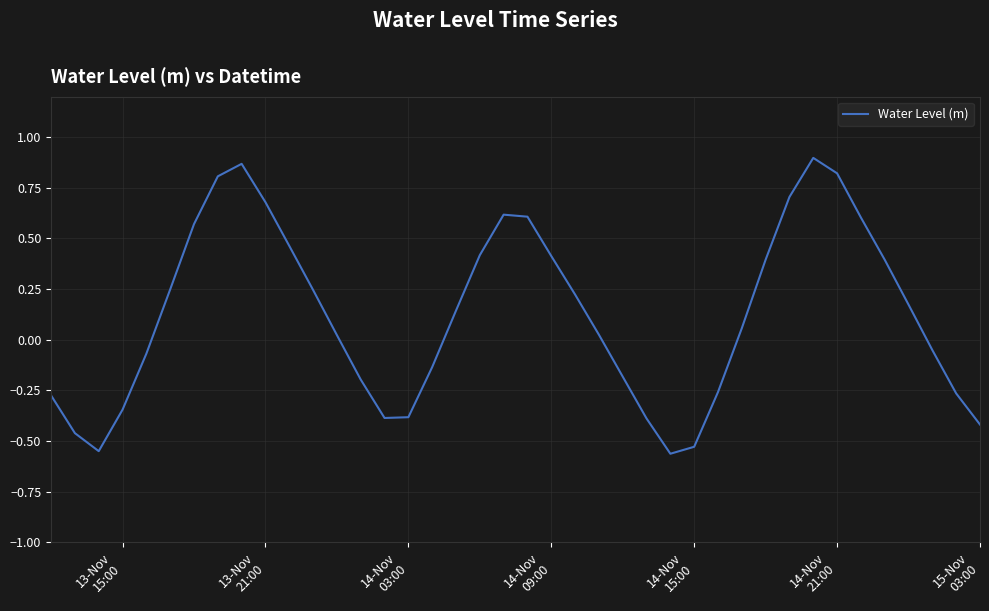

What is the difference between the second highest and second lowest values?

1.4